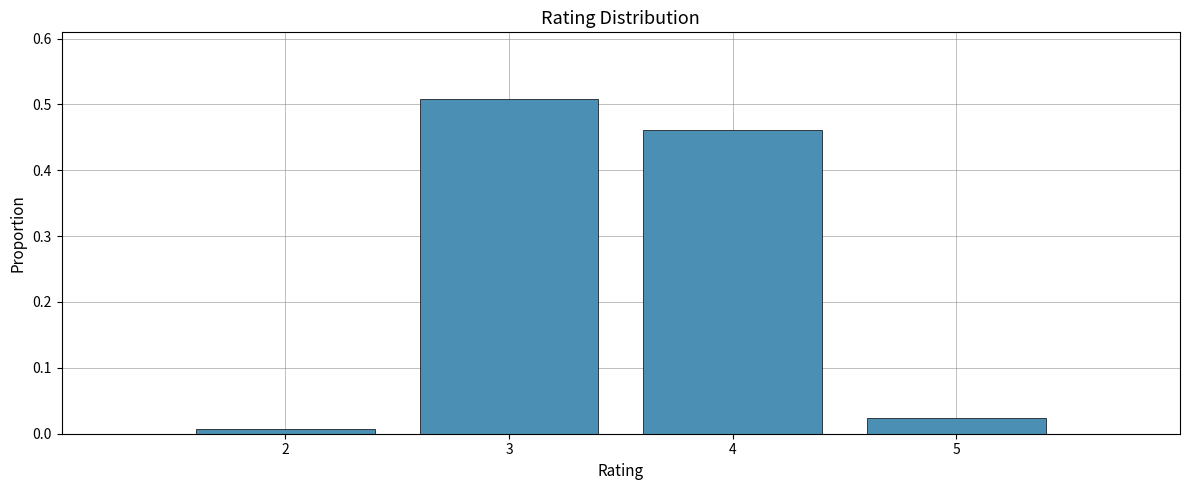

What is the change in value from 4 to 5?

-0.4